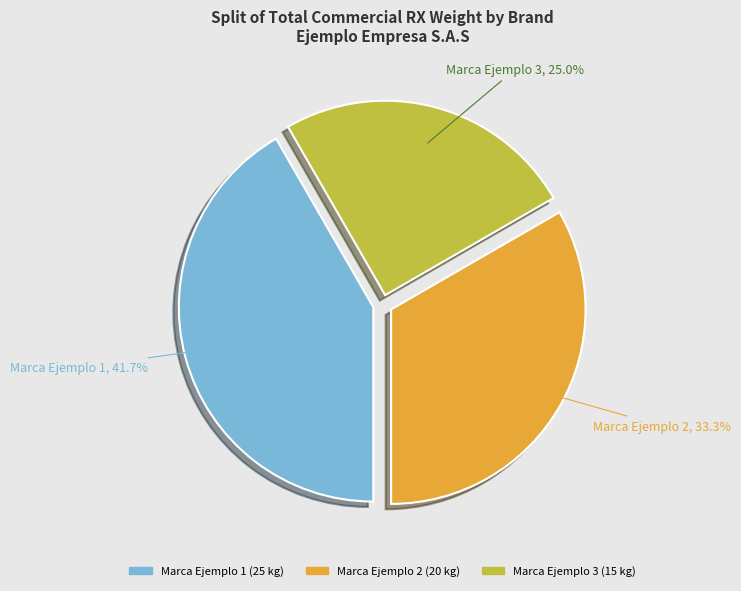

Does Marca Ejemplo 3 represent more than half of the total?

No